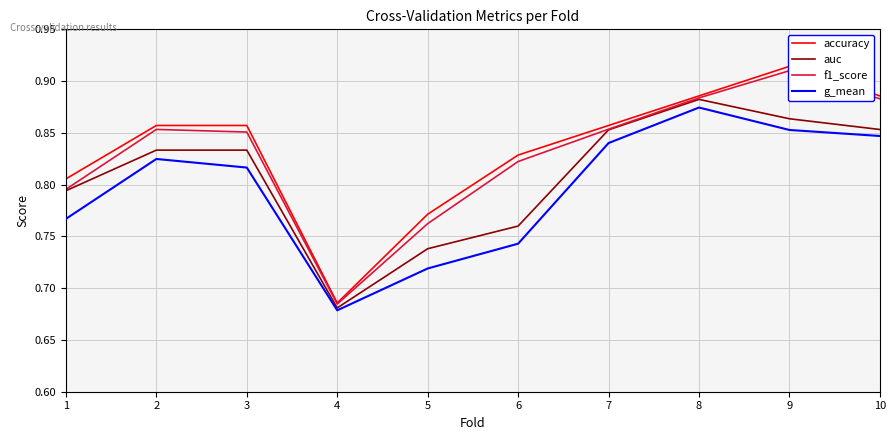

At which label is f1_score closest to 0?

4